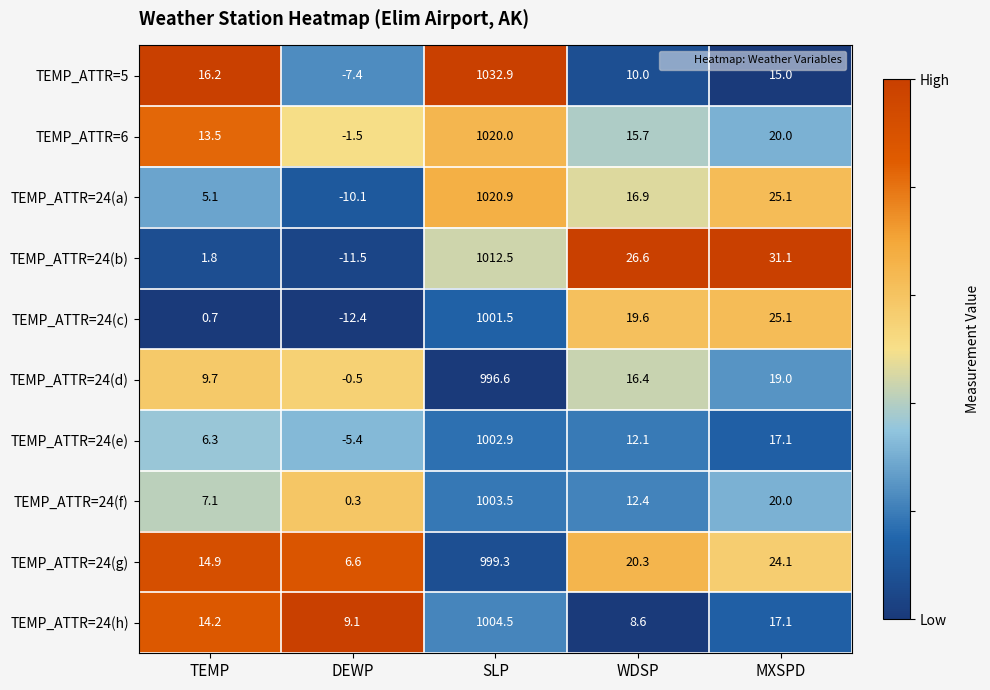

Which series has the largest total across all categories?

TEMP_ATTR=6